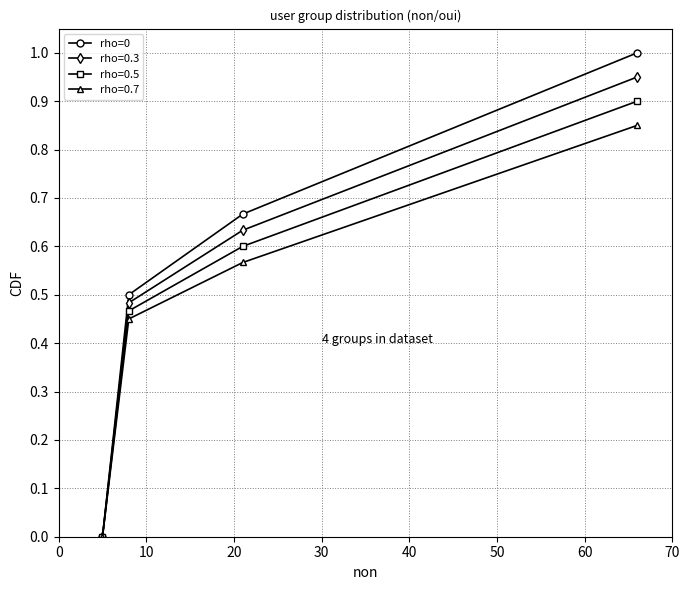

How many series are shown in this chart?

4